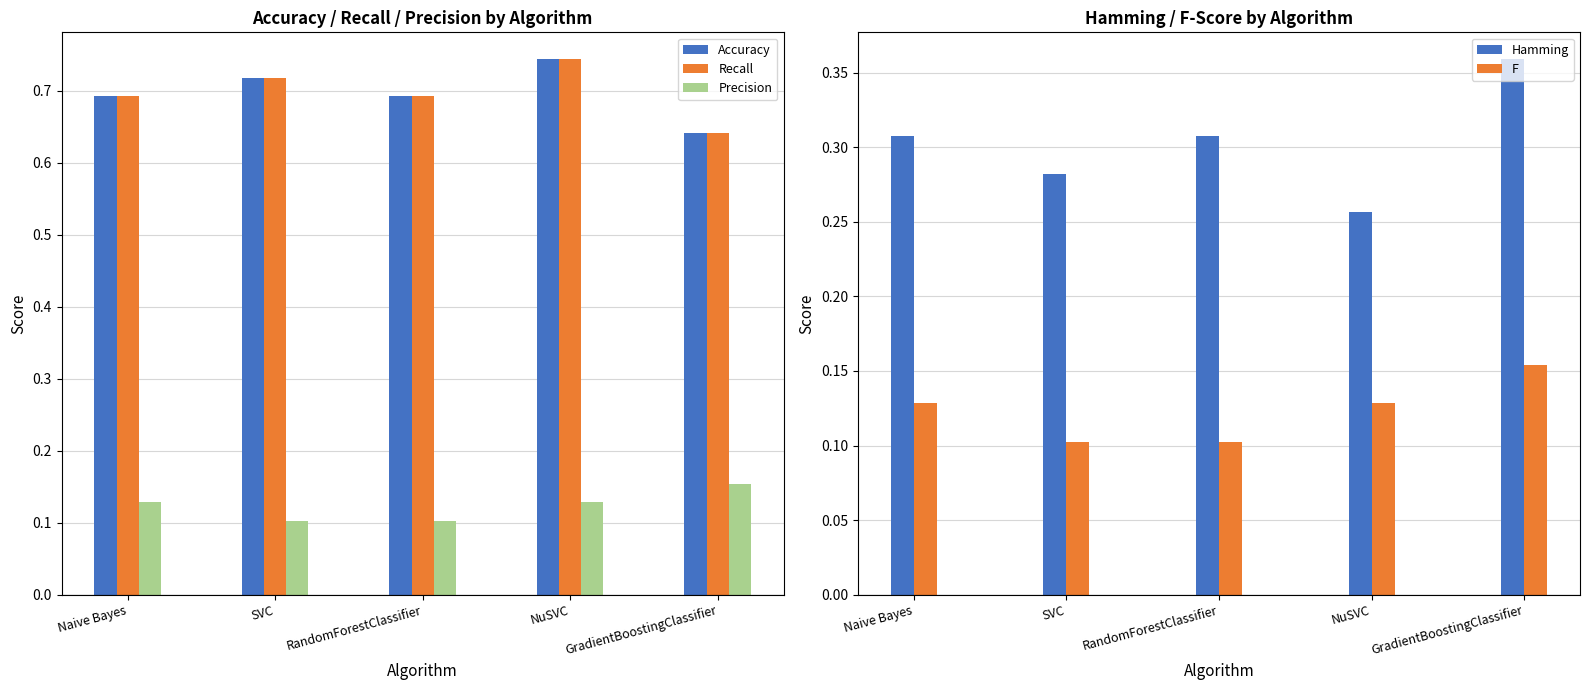

Between RandomForestClassifier and NuSVC, which is larger?

NuSVC